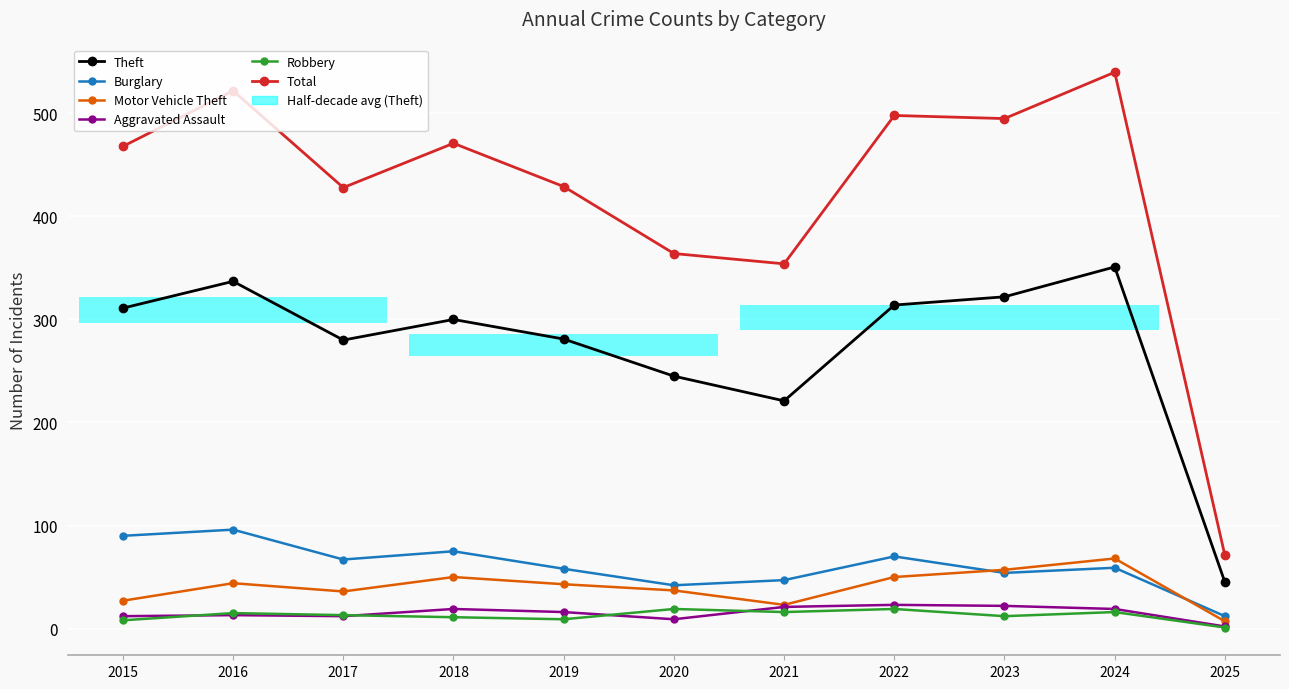

Count the number of categories in the chart.

11